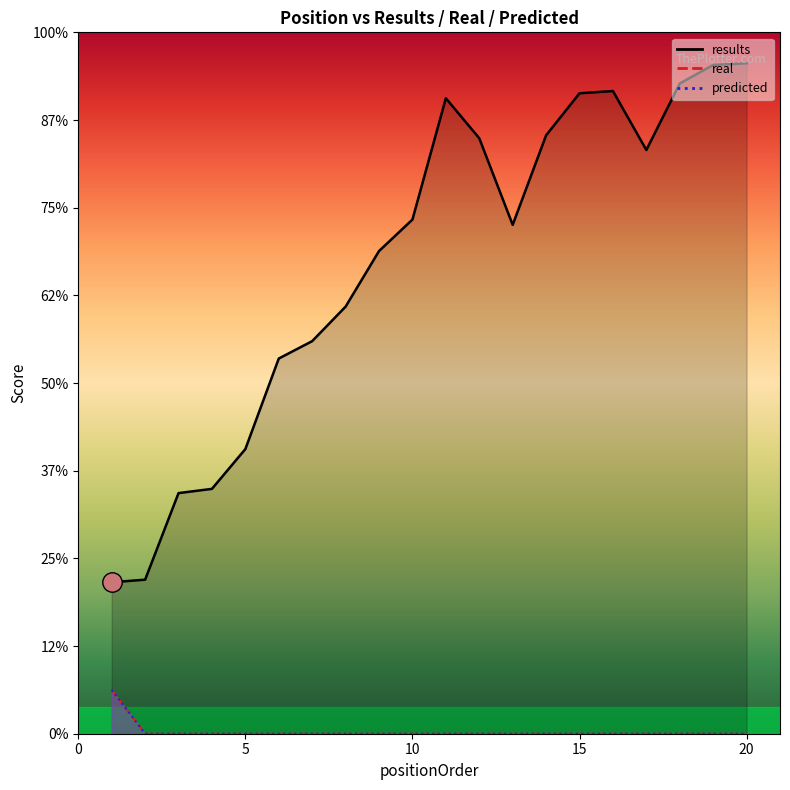

Which has a higher value, 5 or 20?

20